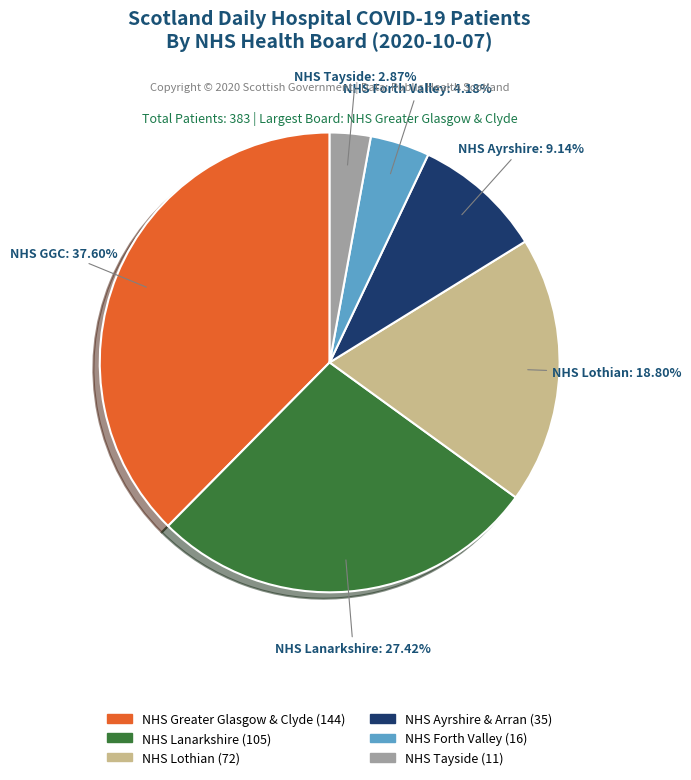

What is the largest slice in the pie chart?

NHS Greater Glasgow & Clyde